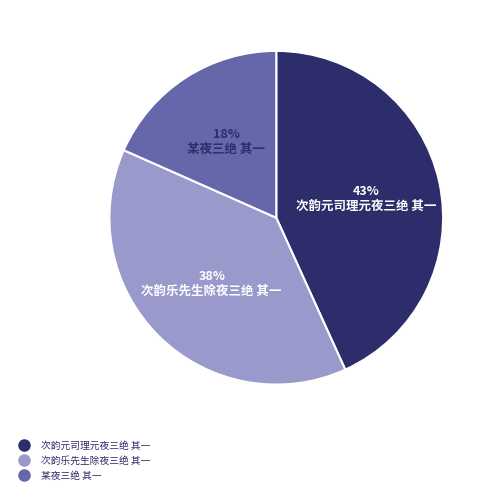

To the nearest percent, what portion does 次韵元司理元夜三绝 其一 represent?

43%